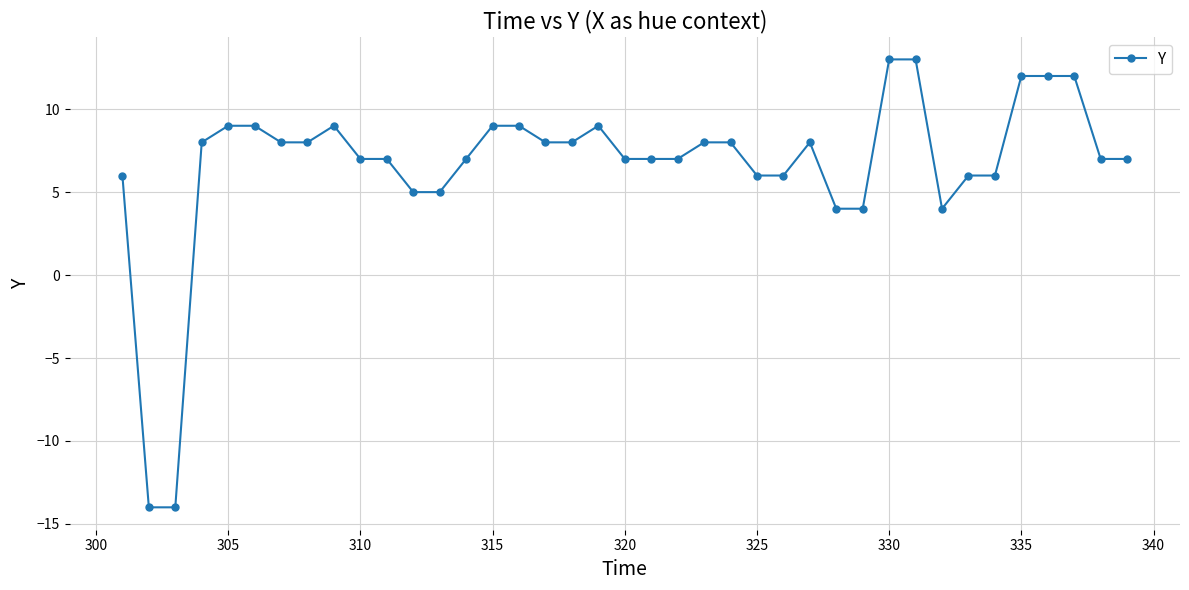

How many series are shown in this chart?

1